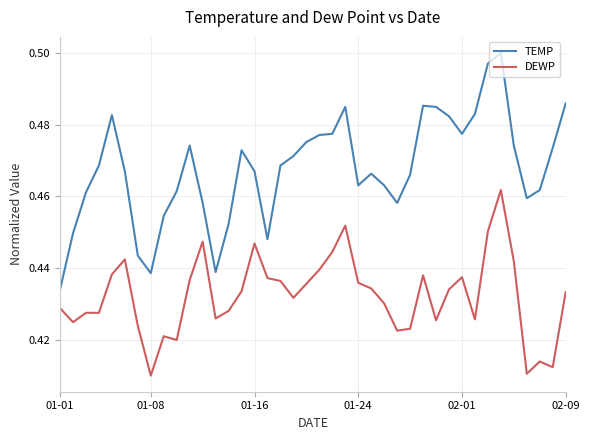

Which series has the largest total across all categories?

TEMP